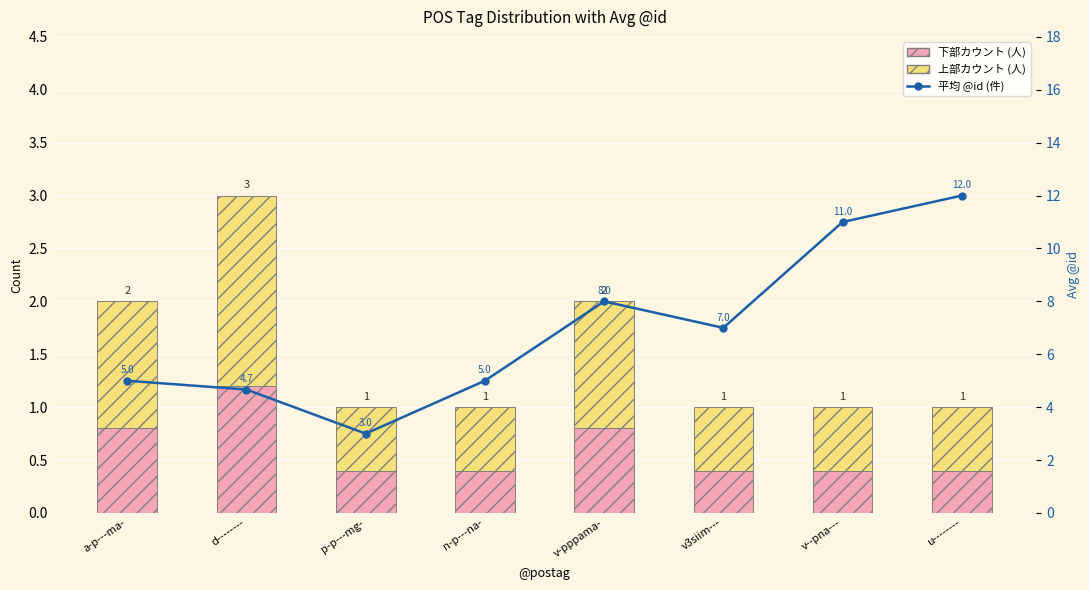

What is the sum of all 上部カウント（上） values?

7.2